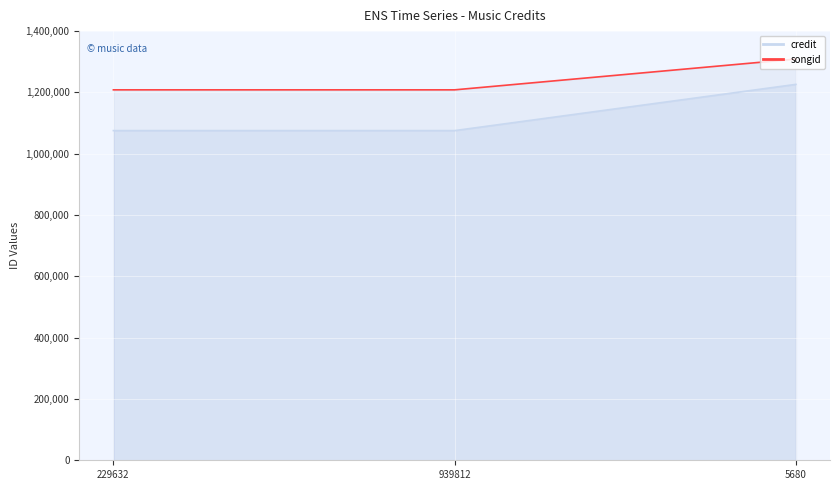

Between 5680 and 229632, which is larger?

5680